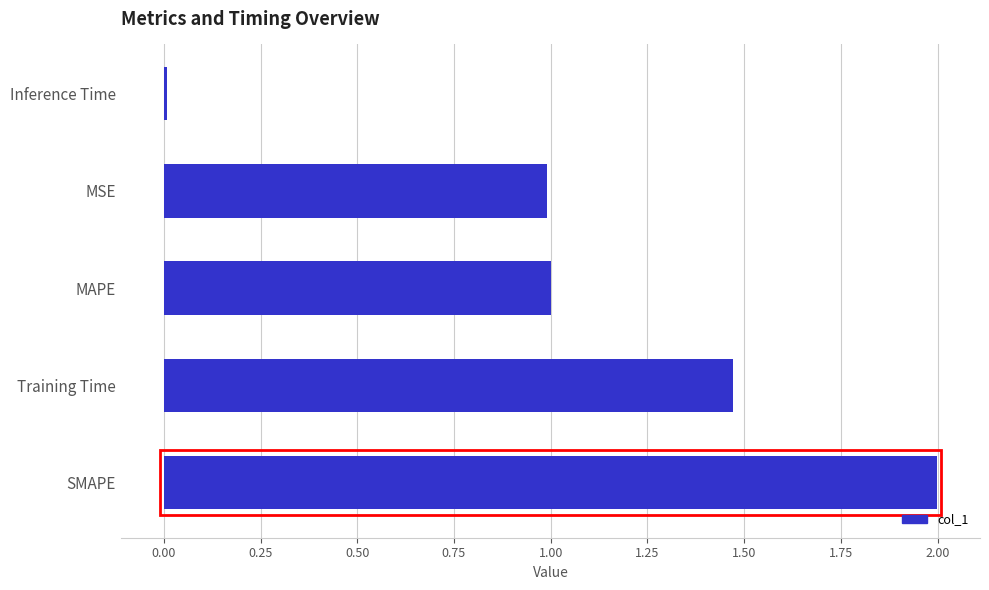

The value at SMAPE is 0.4. True or false?

False